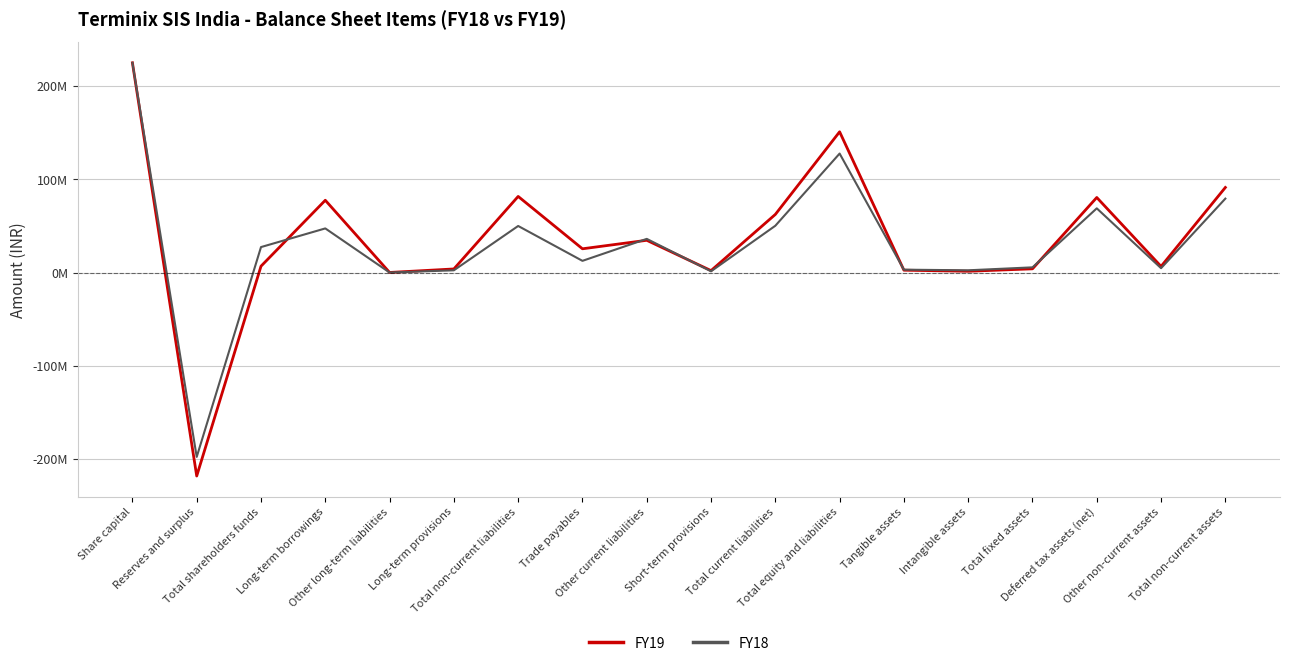

What is the approximate value of FY19 at Long-term borrowings, to the nearest 10?

77602000